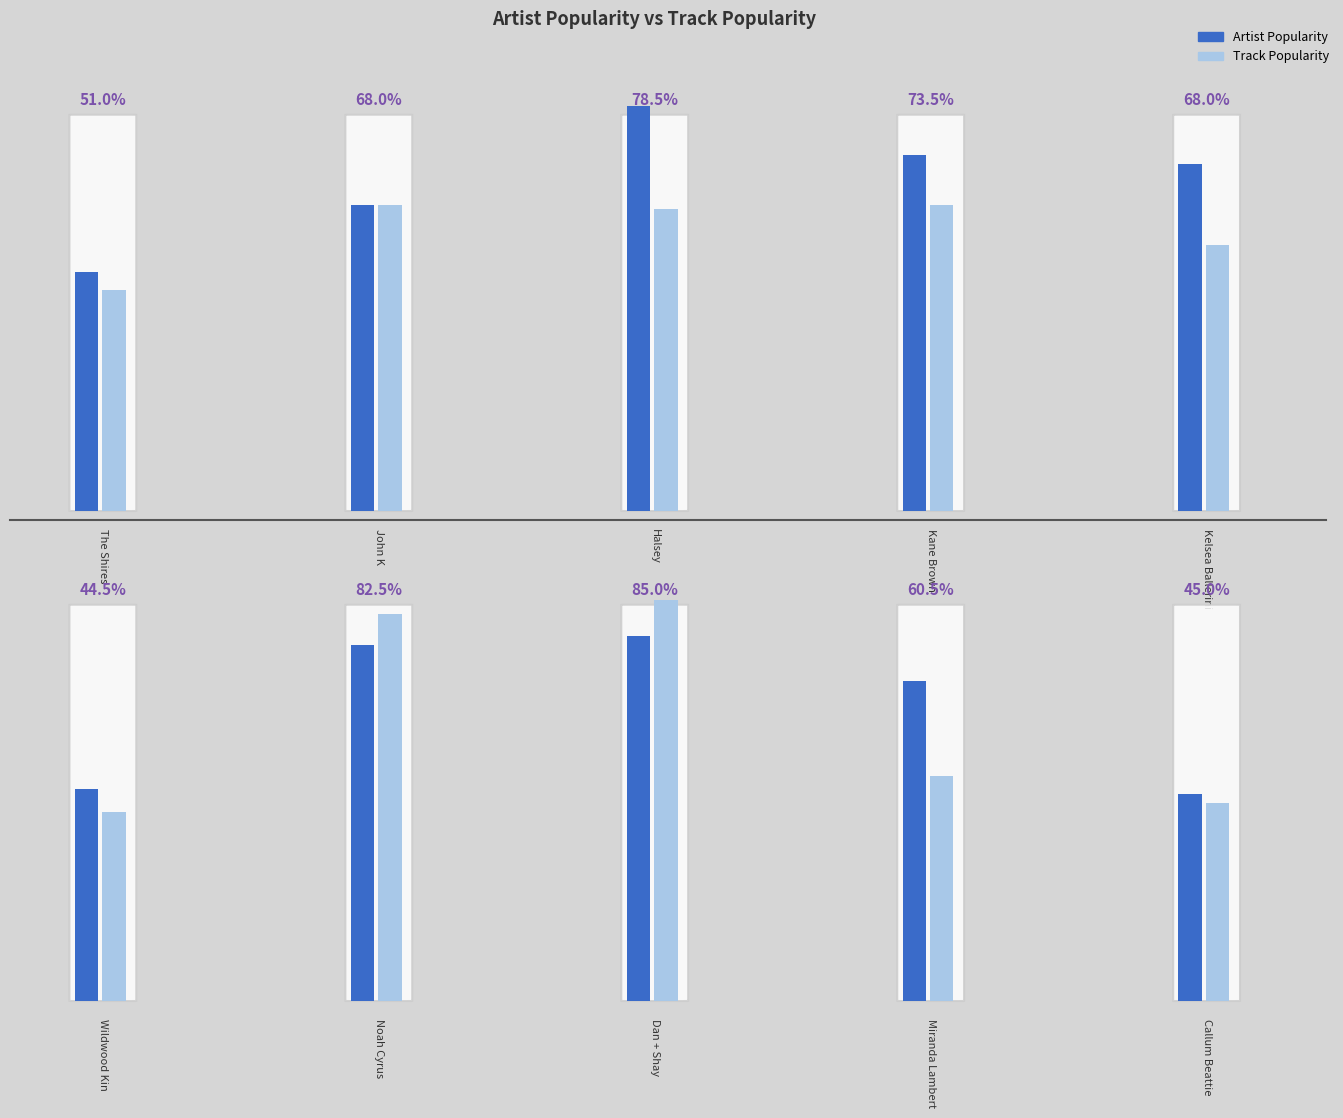

What is the minimum value shown in the chart?

42